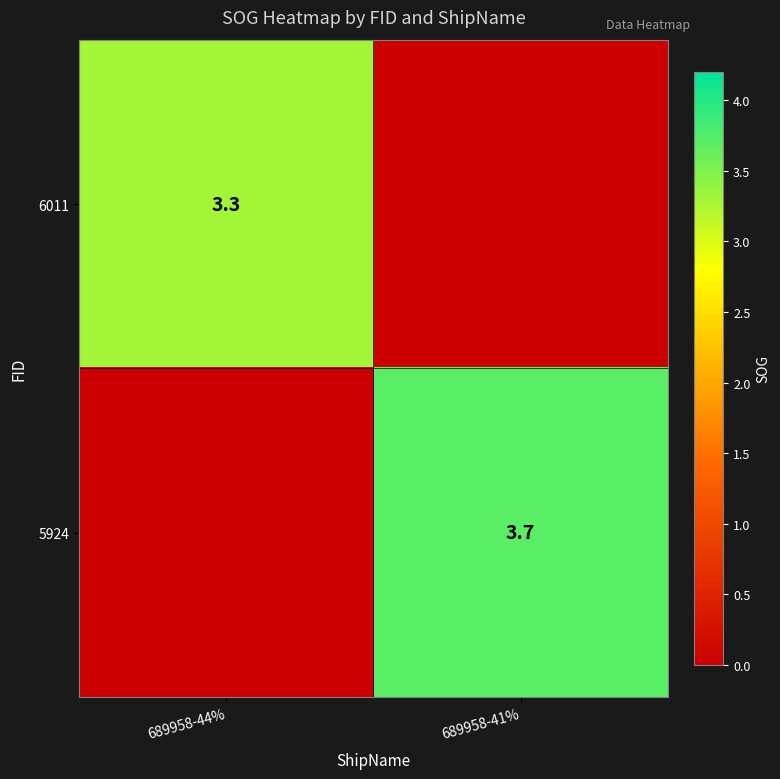

Is the value of 6011 at 689958-44% greater than the value of 5924 at 689958-41%?

No